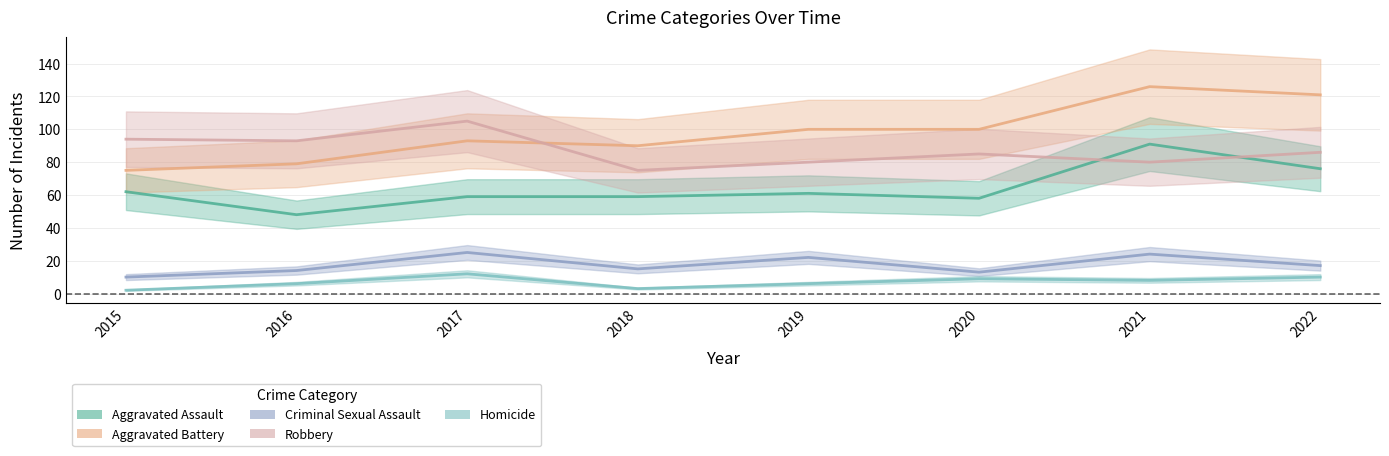

What is the difference between the maximum and second lowest values in the Aggravated Assault series?

33